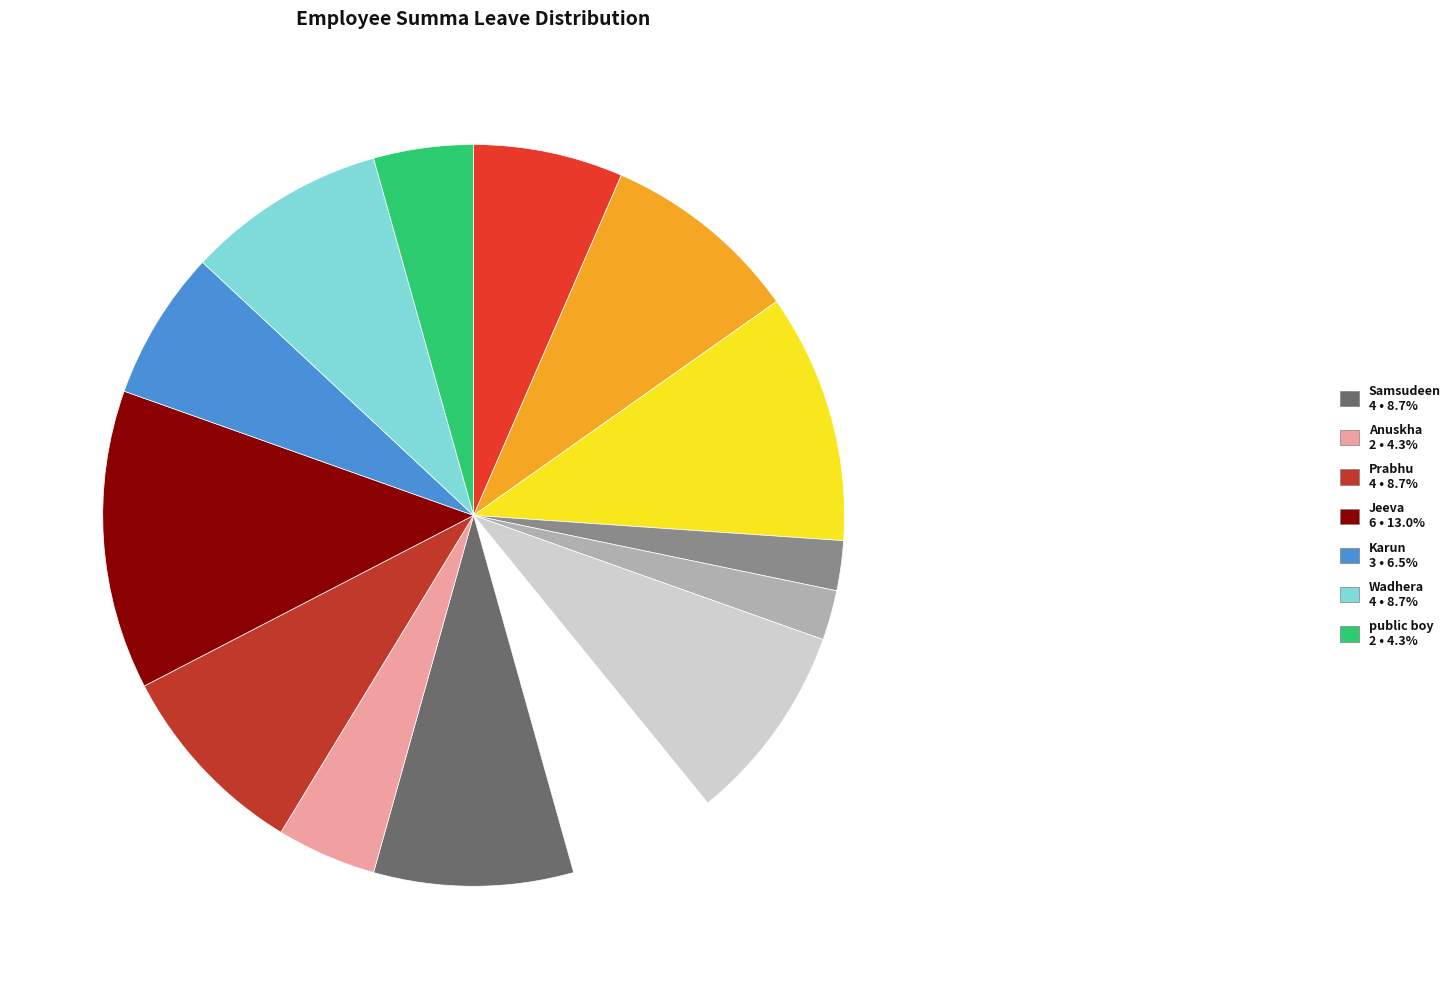

Does any single category account for the majority?

No